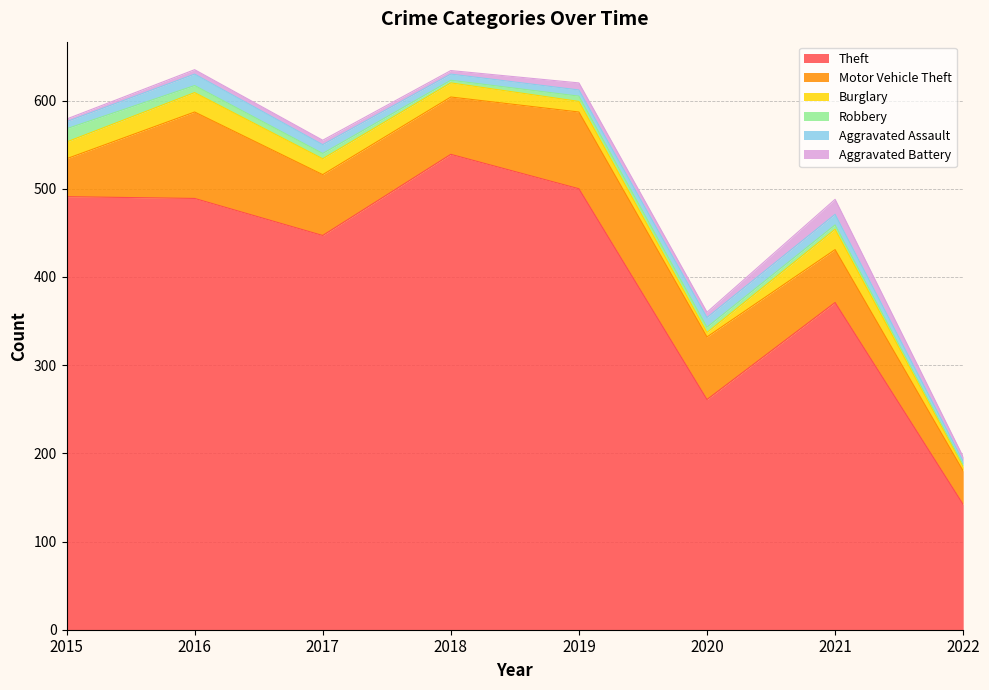

True or false: Aggravated Assault has a value of 12 at 2015.

False